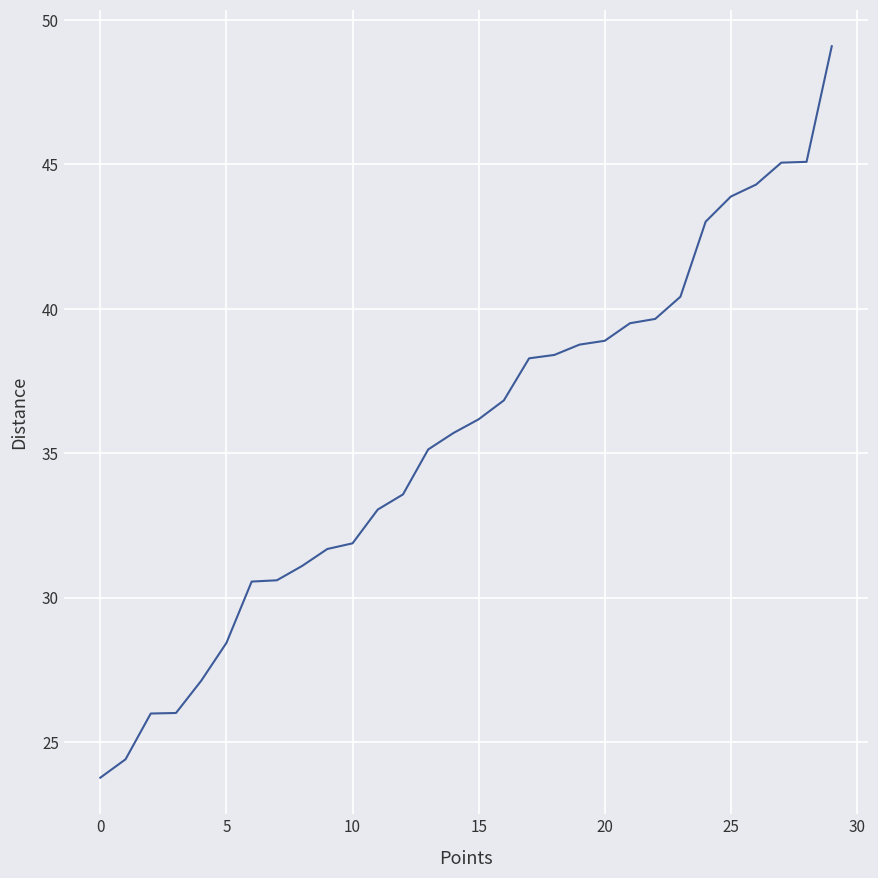

What is the difference between the maximum and minimum values?

25.3